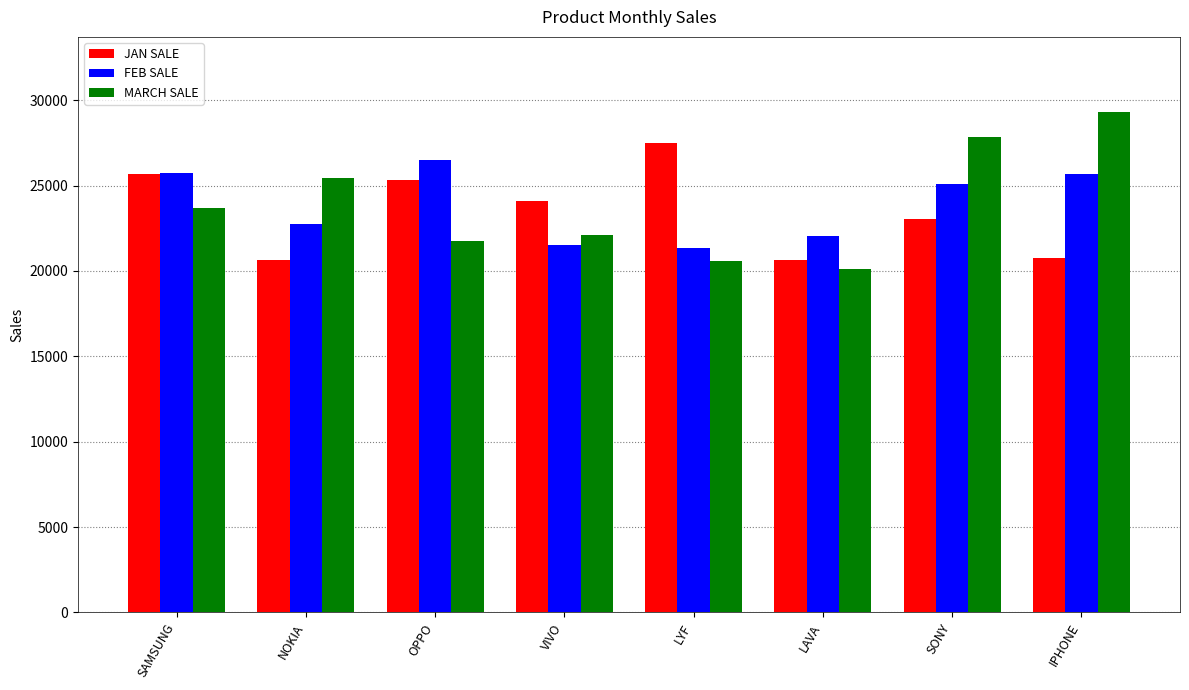

How many groups of bars are there?

8